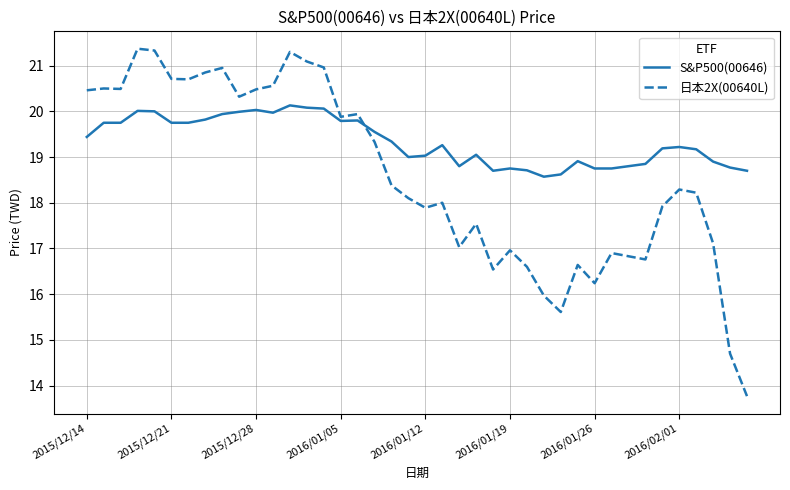

List the series in order of their peak value, highest first.

日本2X(00640L), S&P500(00646)